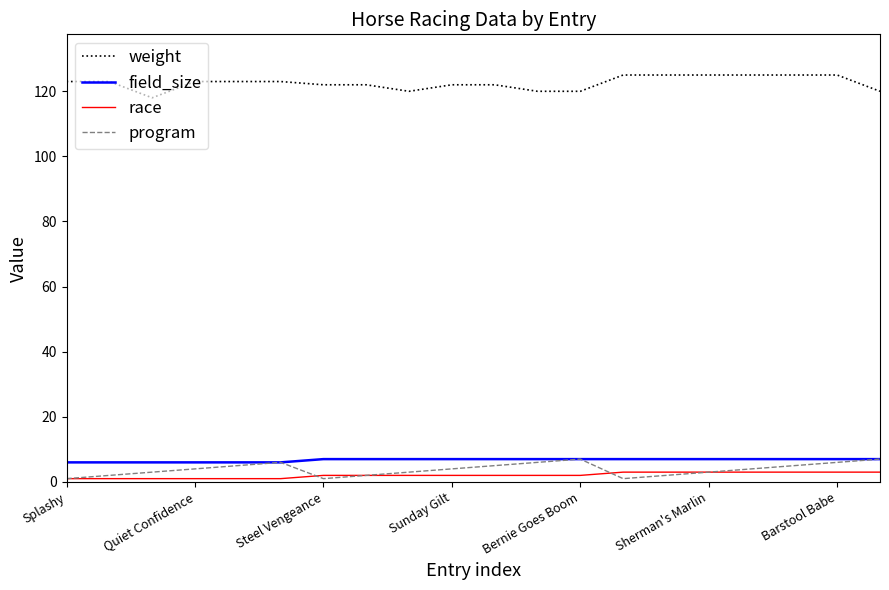

What are all the series names shown in the legend?

weight, field_size, race, program